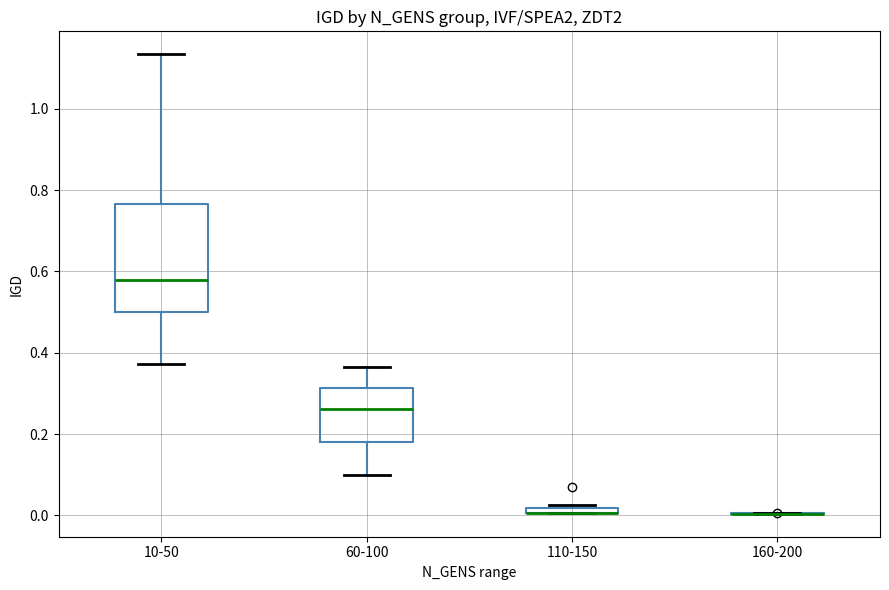

Where is the lower edge of the box for 110-150 on the y-axis? The values are not printed on the chart, so give them approximately, as read against the axis.

0.00